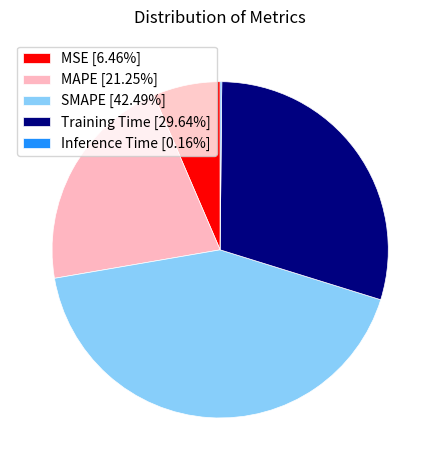

Combined, do Training Time [29.64%] and MAPE [21.25%] account for over 50%?

Yes